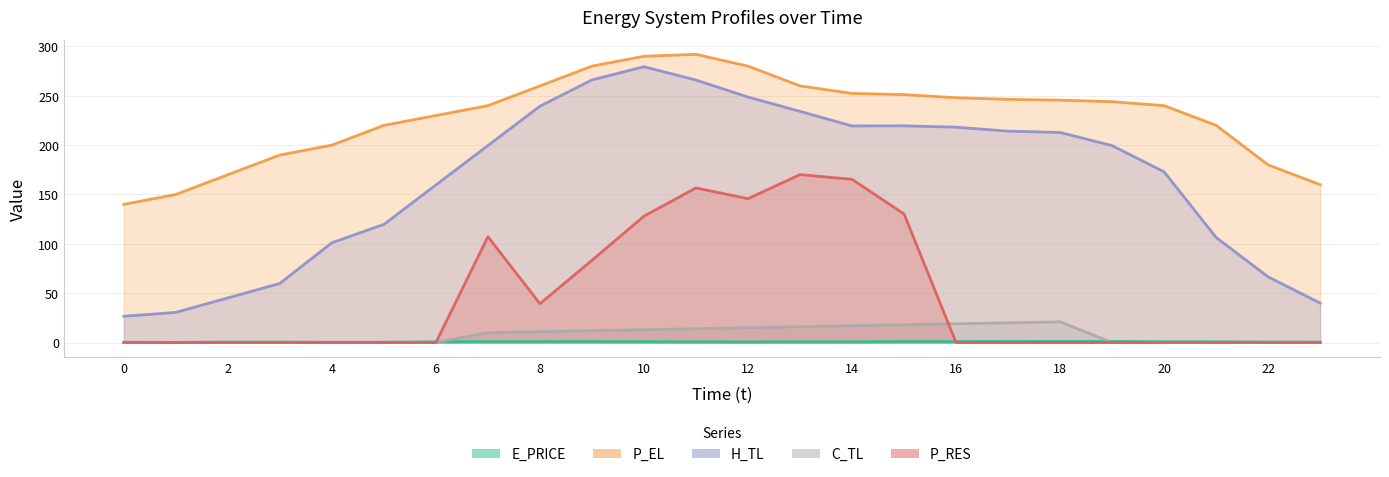

True or false: P_EL has more than 2 points higher than both neighbors.

False